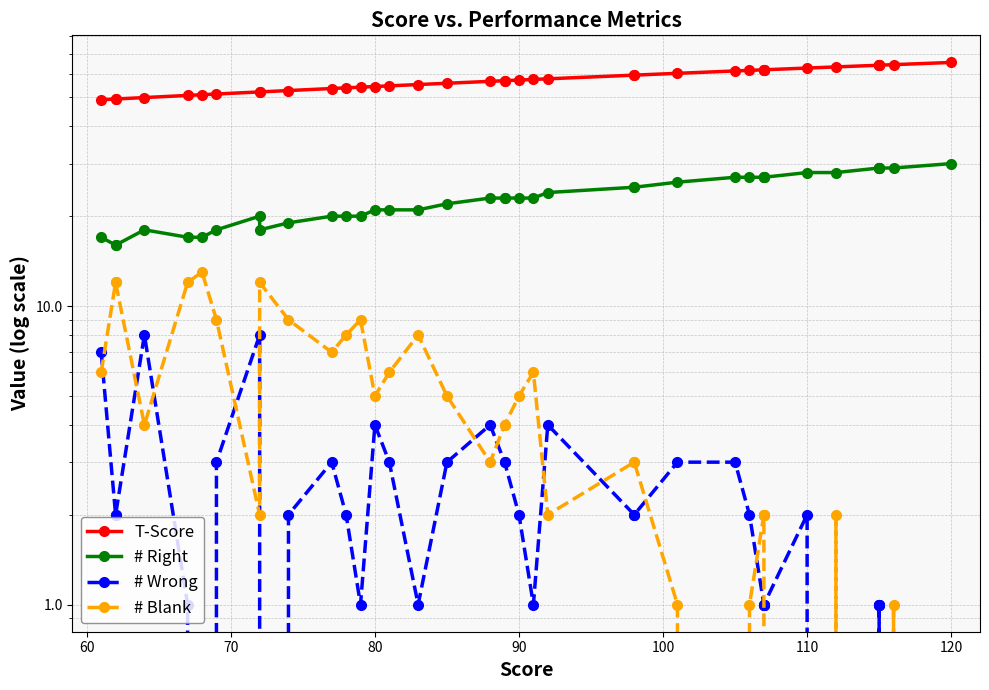

What are all the series names shown in the legend?

T-Score, # Right, # Wrong, # Blank